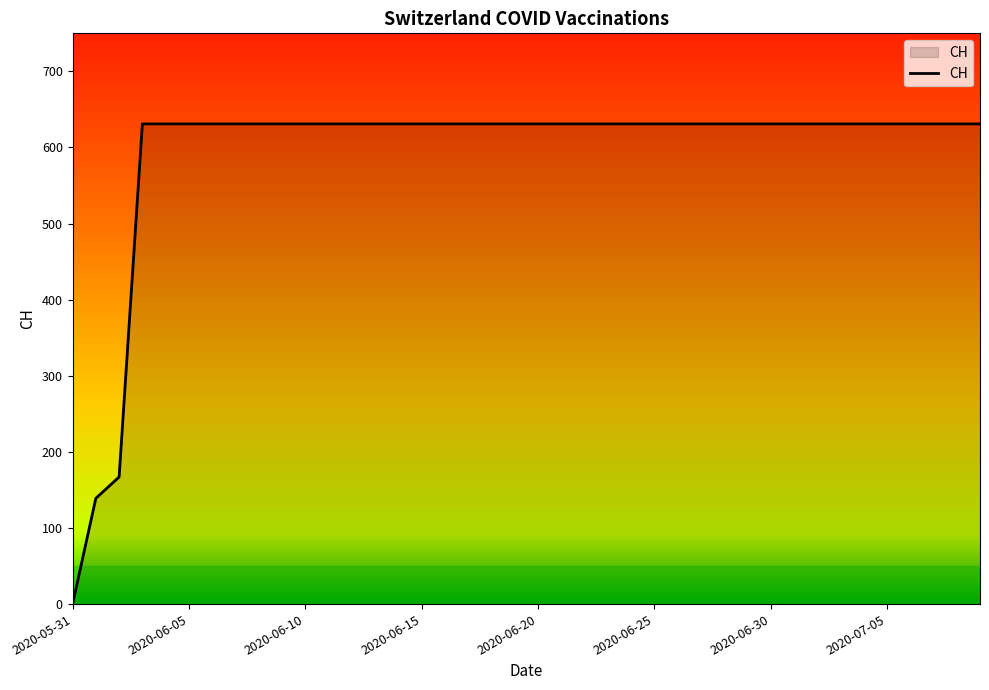

What is the difference between the maximum and minimum values?

631